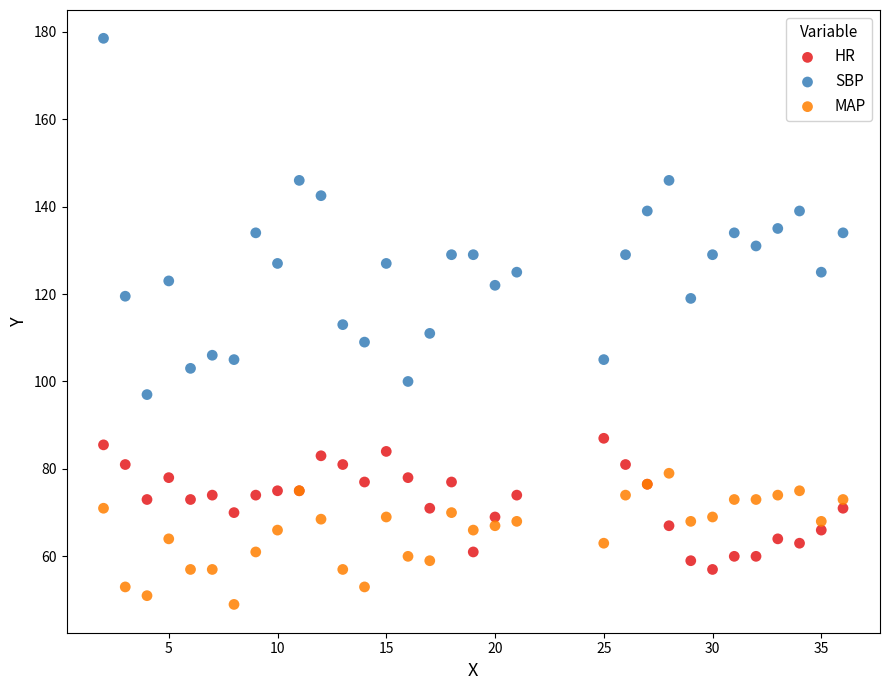

Which series has the widest spread of Y values?

SBP